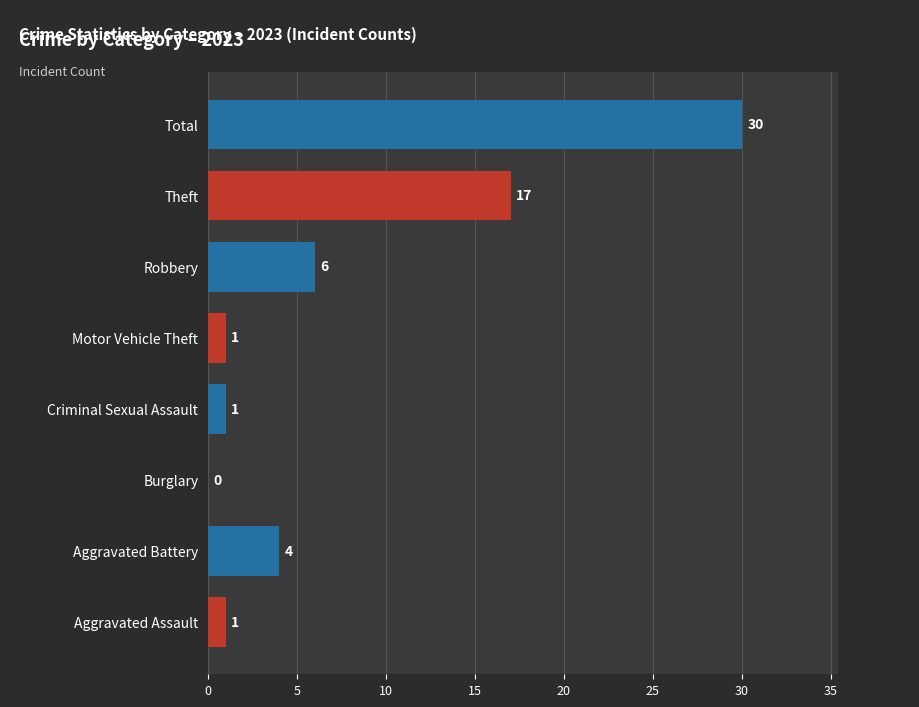

What is the ratio of the value at Total to the value at Aggravated Assault?

30.0